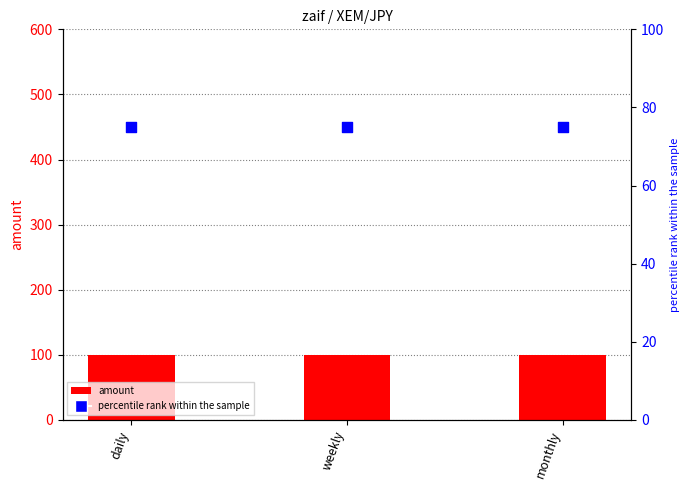

Which series reaches the minimum Y coordinate?

percentile rank within the sample